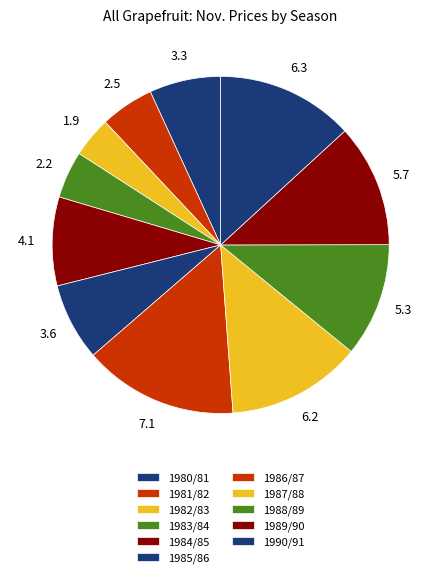

How many segments does this pie chart have?

11